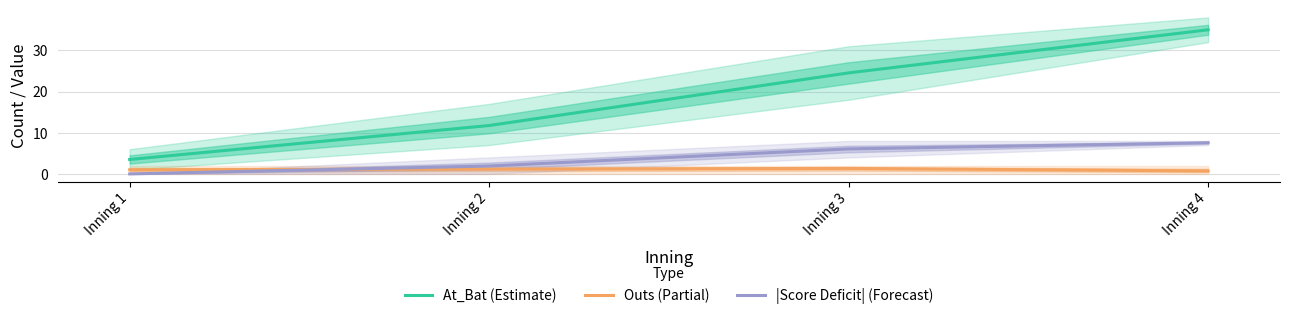

What value does the At_Bat (Estimate) series have at Inning 2?

11.8